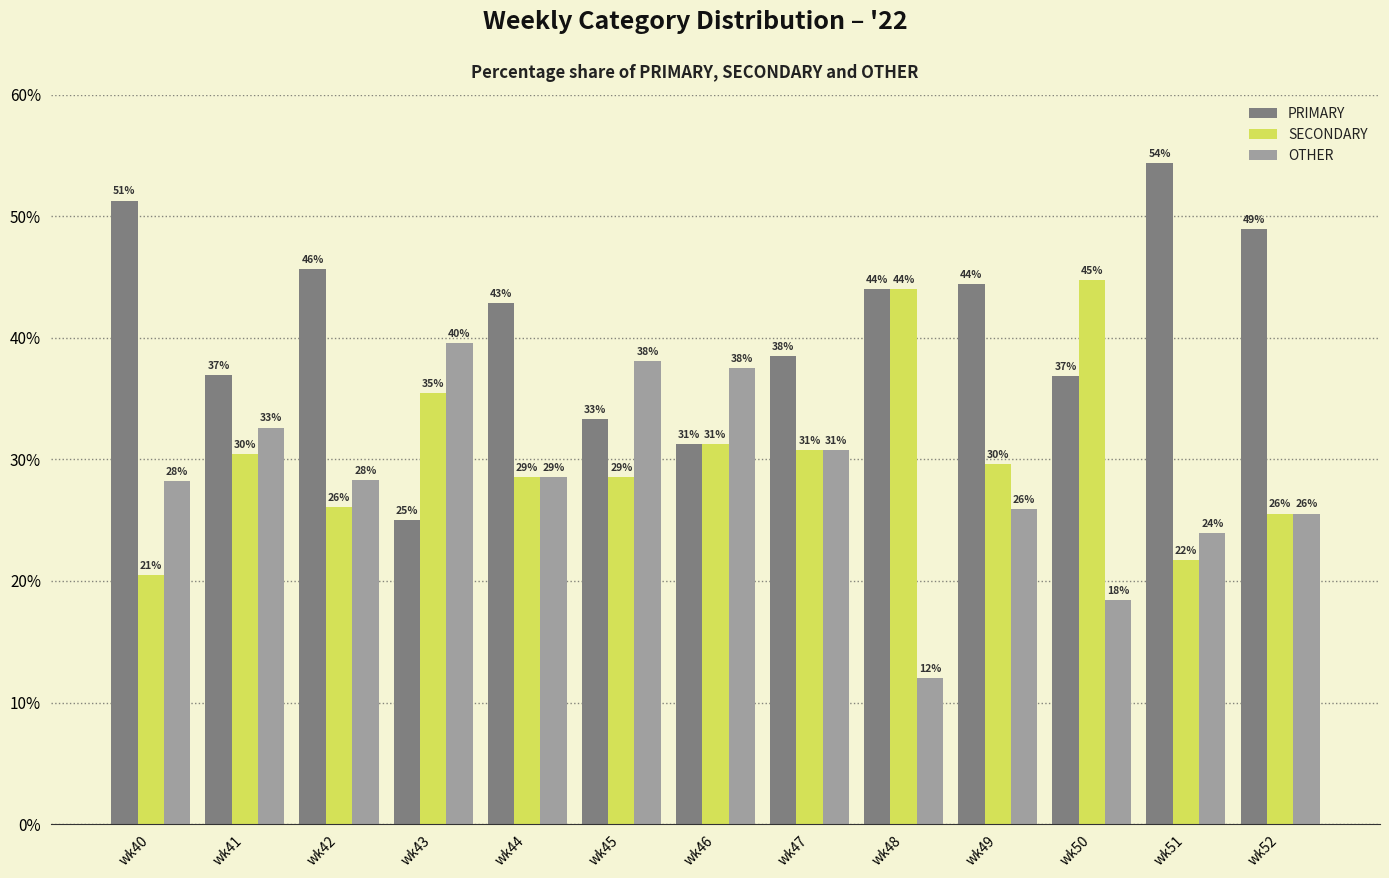

Are the bars horizontal?

No